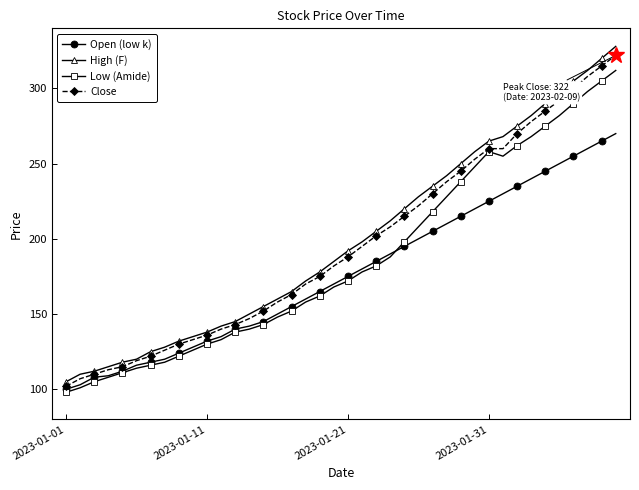

What is the value of the Low (Amide) point at the 7th from the left?

116